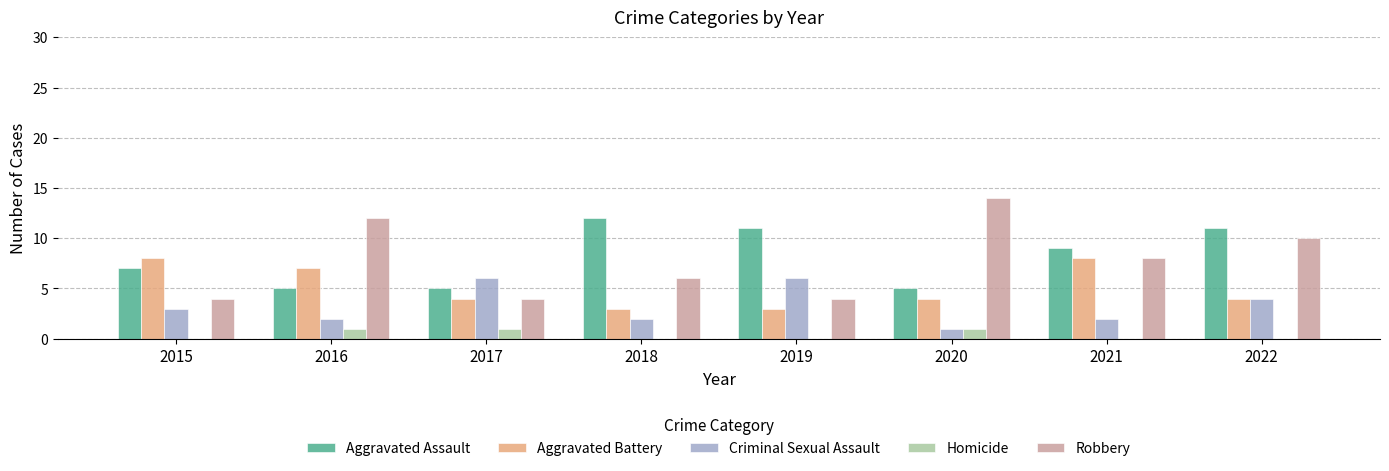

What is the total value across all series at 2022?

29